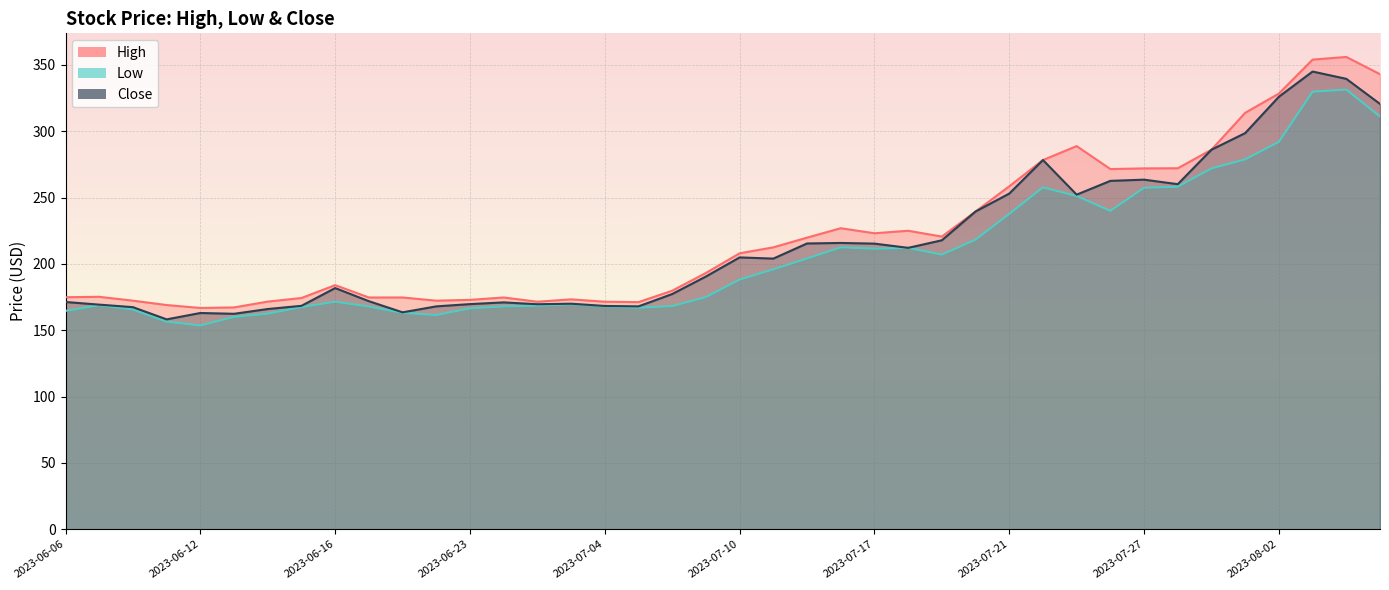

Count the number of data series in this chart.

3